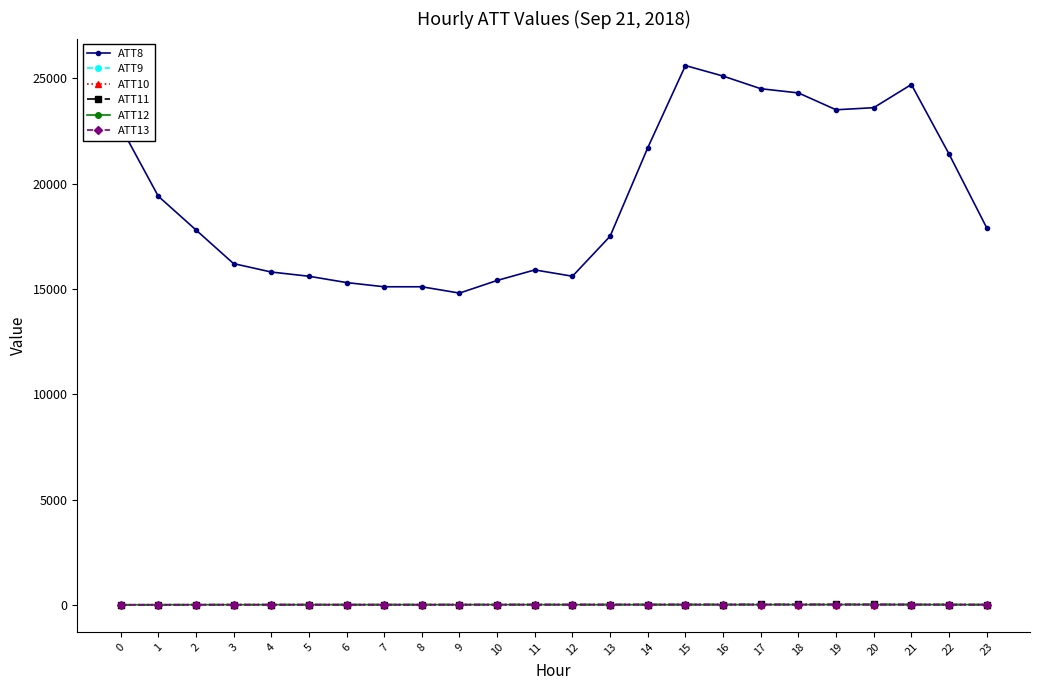

True or false: ATT13 and ATT8 intersect in this chart.

False